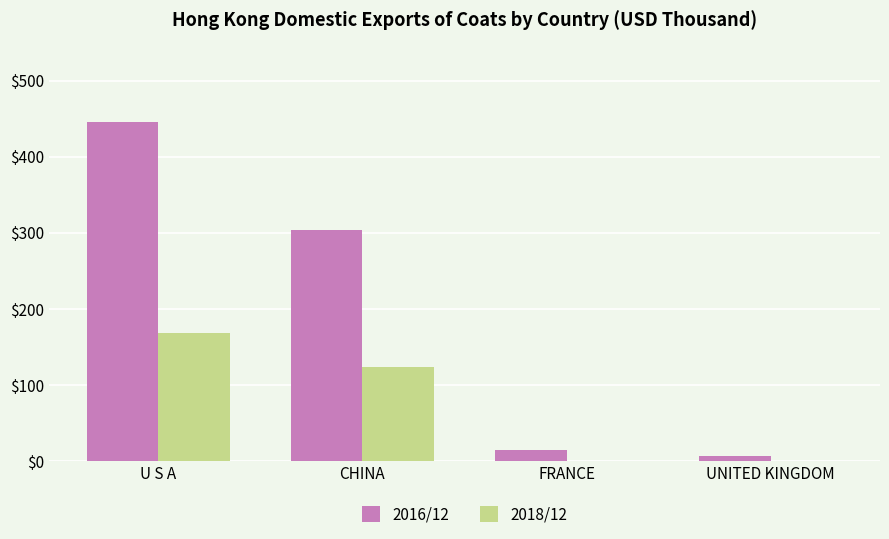

What is the sum of all 2016/12 values?

771.3